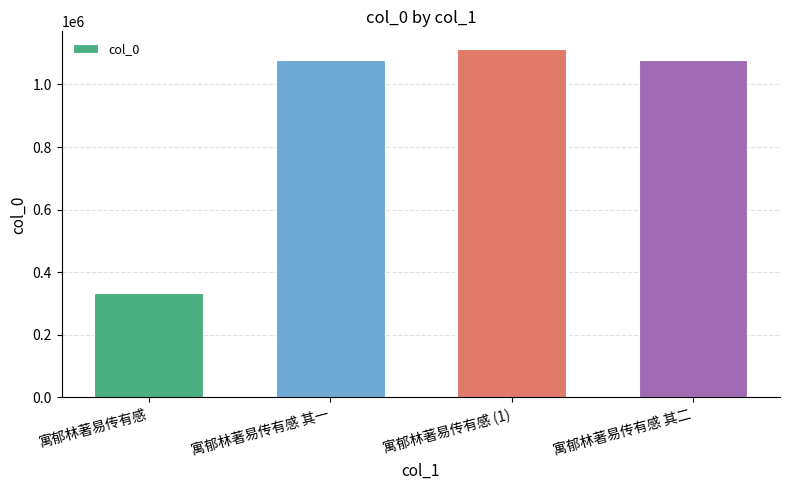

What is the change in value from 寓郁林著易传有感 to 寓郁林著易传有感 (1)?

+780425